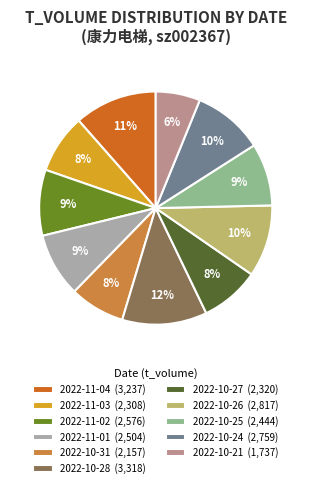

Is the sum of 2022-10-31 and 2022-10-24 greater than half?

No